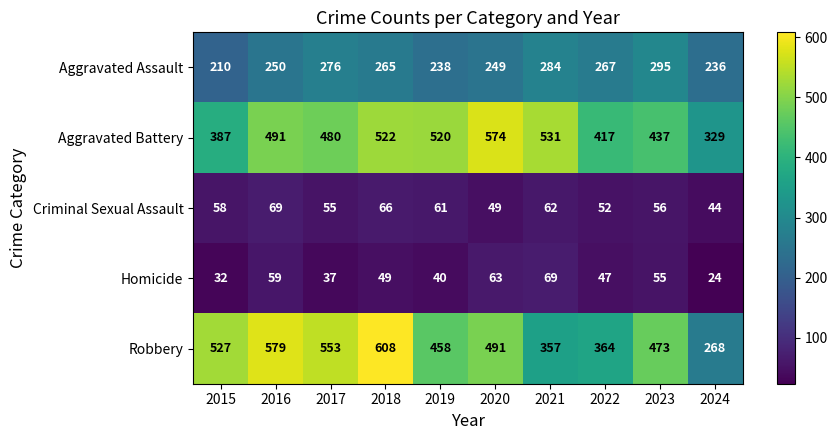

What is the highest value of the Aggravated Battery series?

574